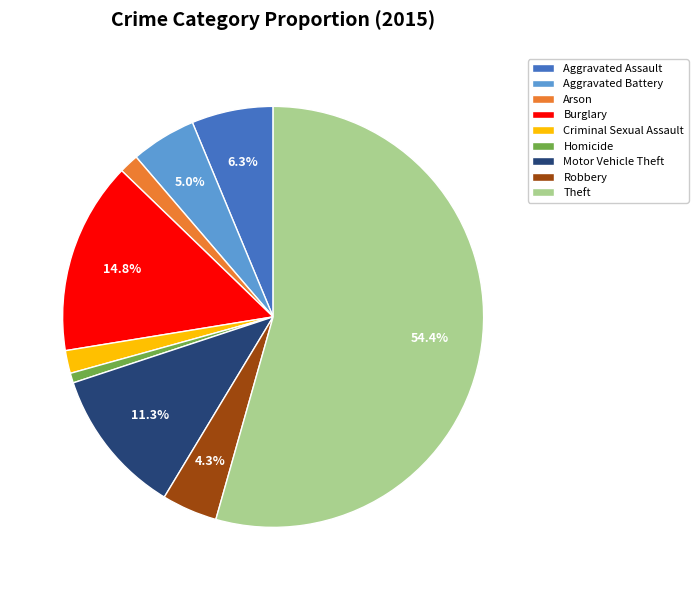

Which slice is the largest?

Theft